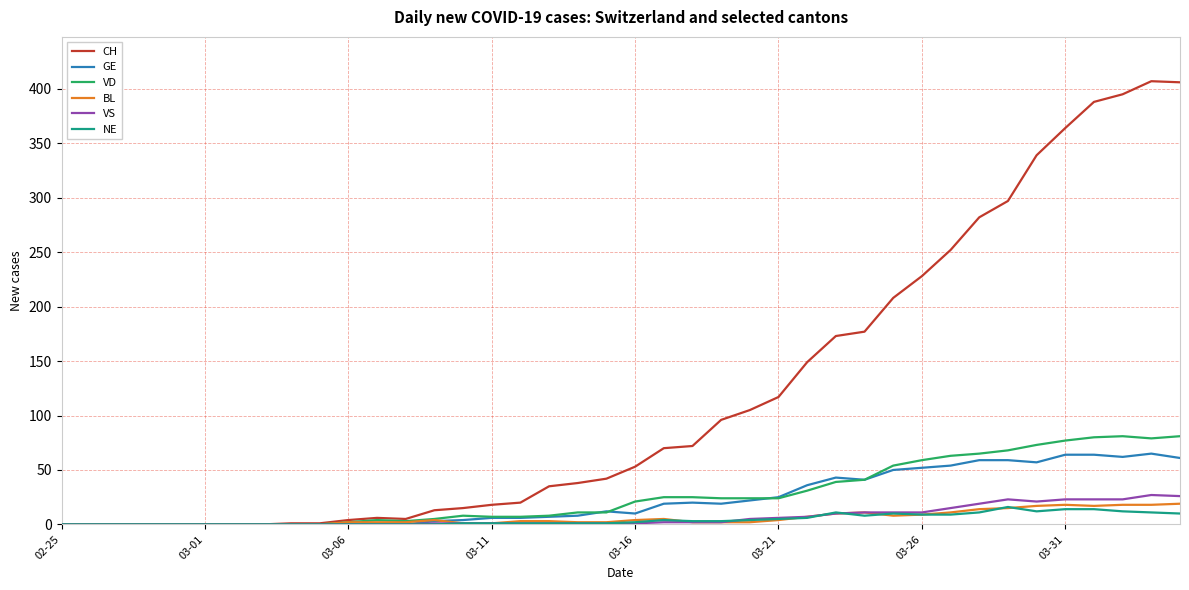

Which series has the largest total across all categories?

CH